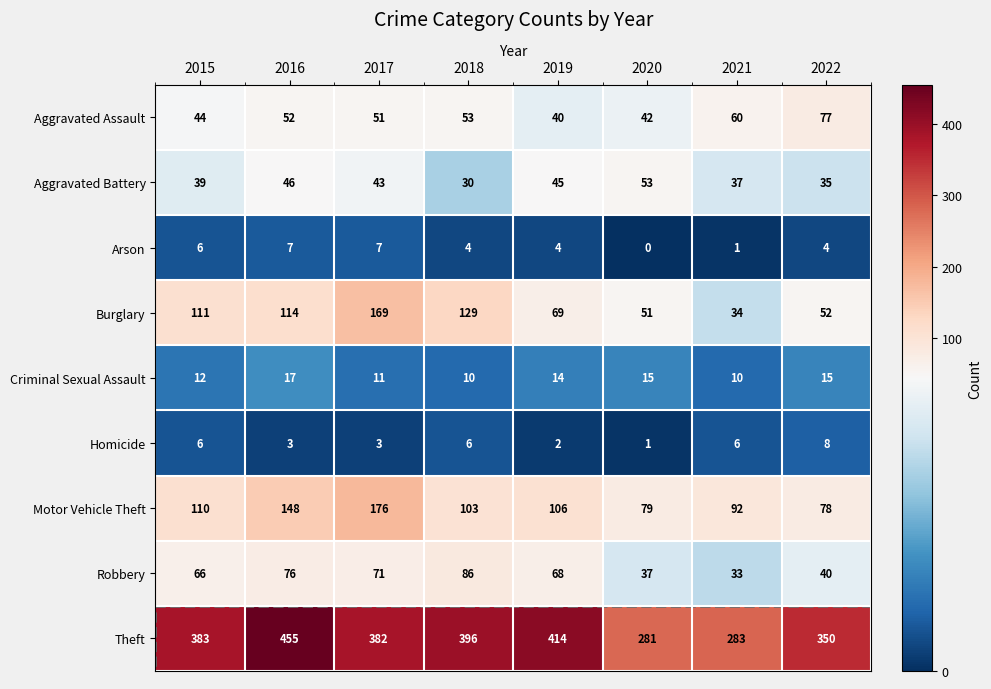

How many data points does each series have?

8